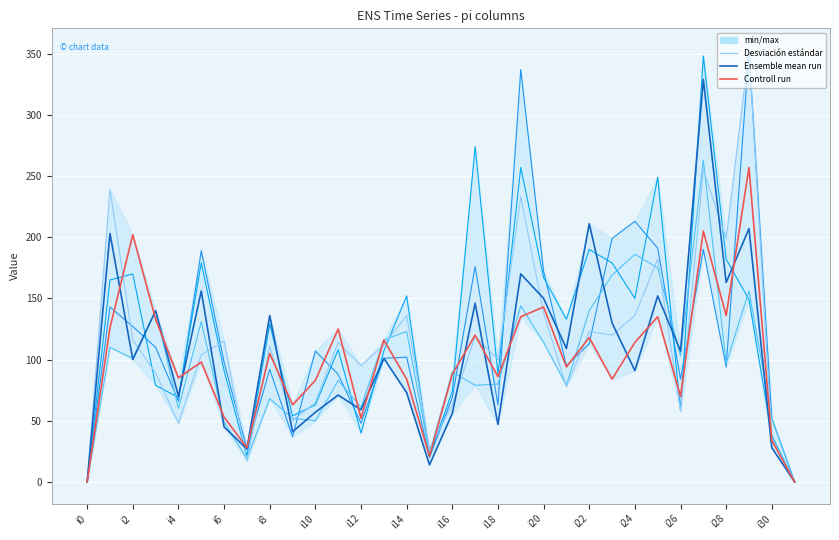

Is it true that pi15 equals 44 at i2?

False